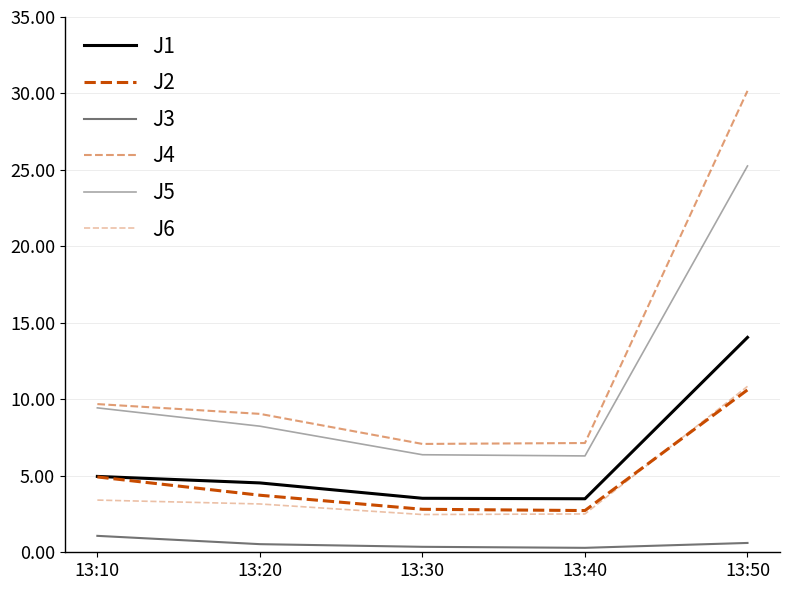

How many lines are shown in the chart?

6